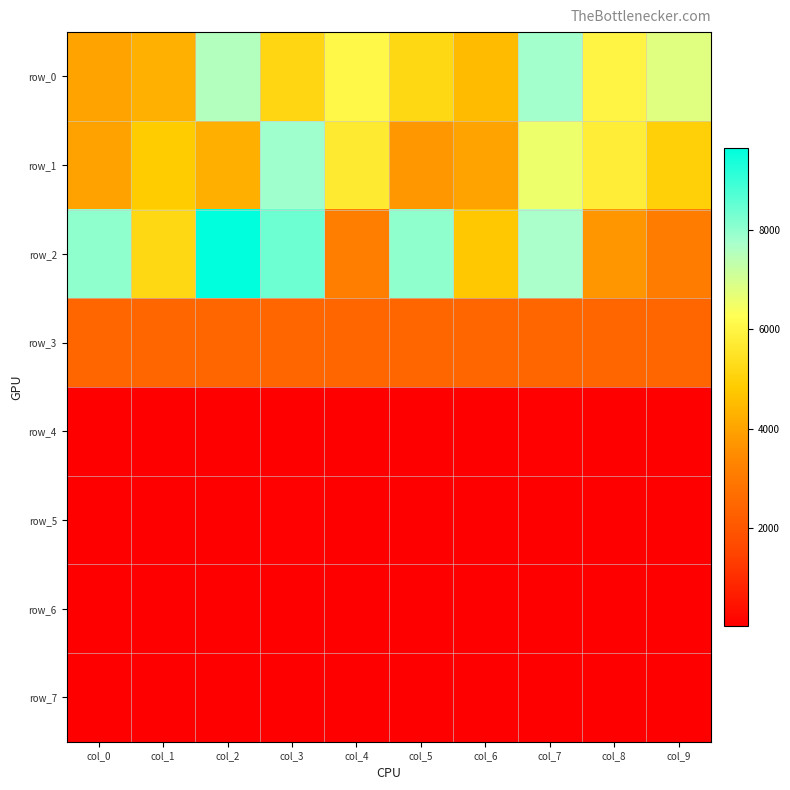

Which series has the widest spread of values?

row_2